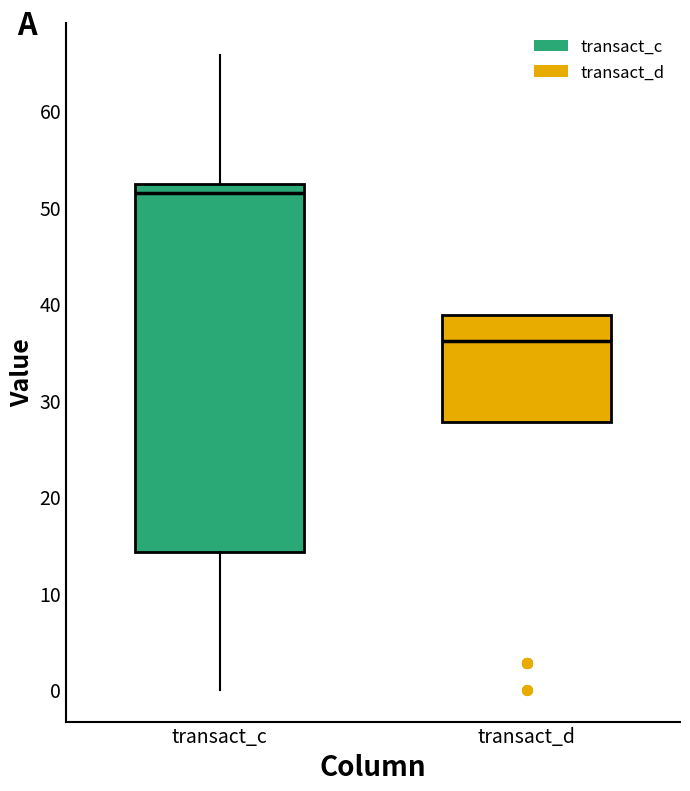

Reading left to right, transcribe this box plot: for each box, give where its median line is, the range the box spans, and where its two whiskers end, as read against the y-axis. The values are not printed on the chart, so give them approximately, as read against the axis.

transact_c: median 51, box 14 to 52, whiskers 0 to 66
transact_d: median 36, box 28 to 39, whiskers 28 to 39